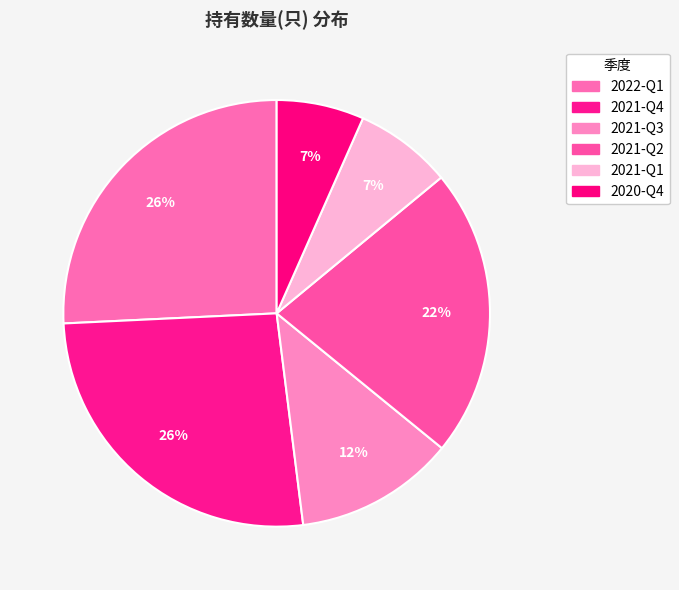

Count the number of slices in the pie.

6